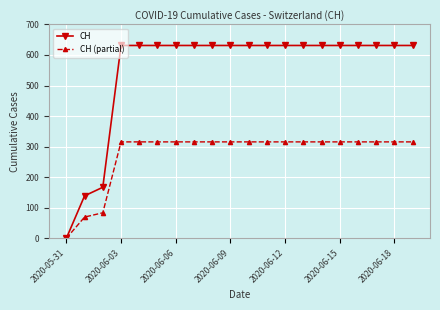

Which series has the largest total across all categories?

CH